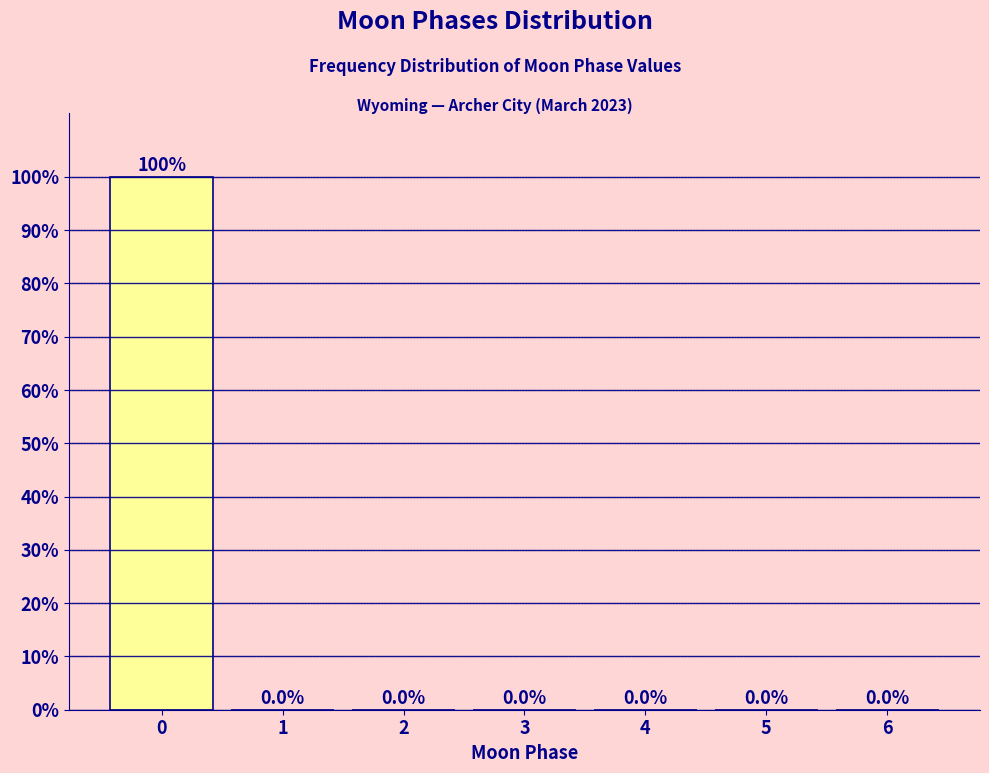

Reading left to right, extract all data points from this chart.

0=100	1=0	2=0	3=0	4=0	5=0	6=0